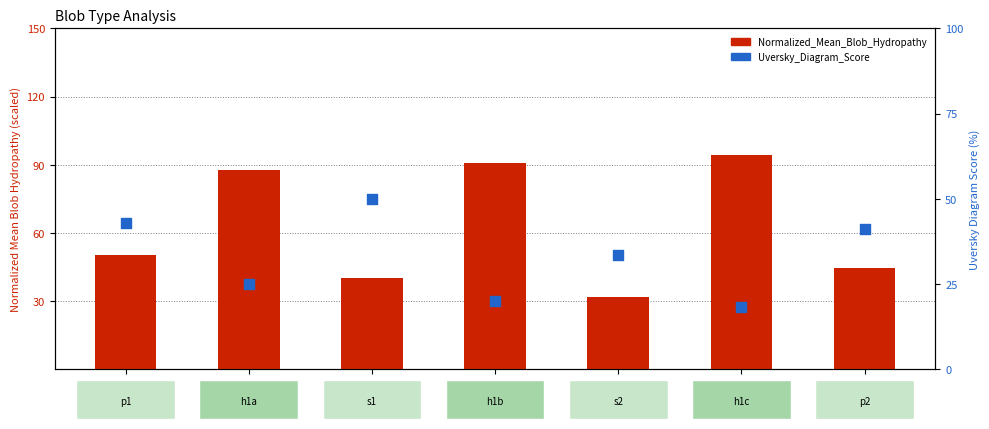

At how many categories does at least one series exceed 47?

5